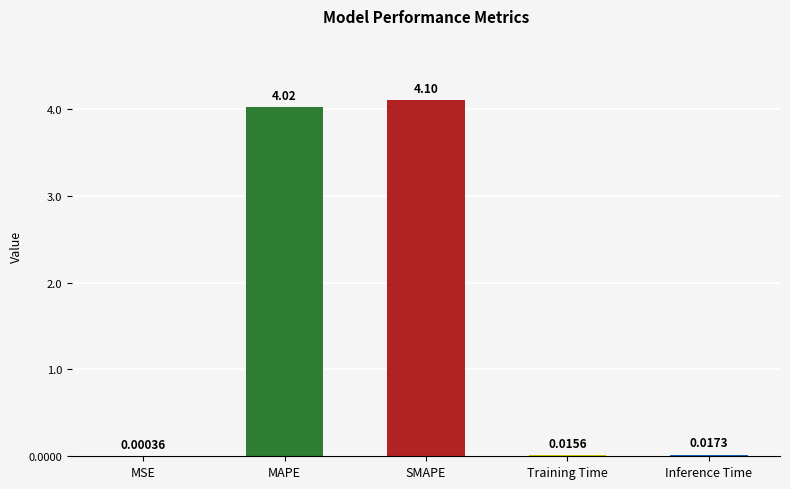

What is the sum of all values?

8.2